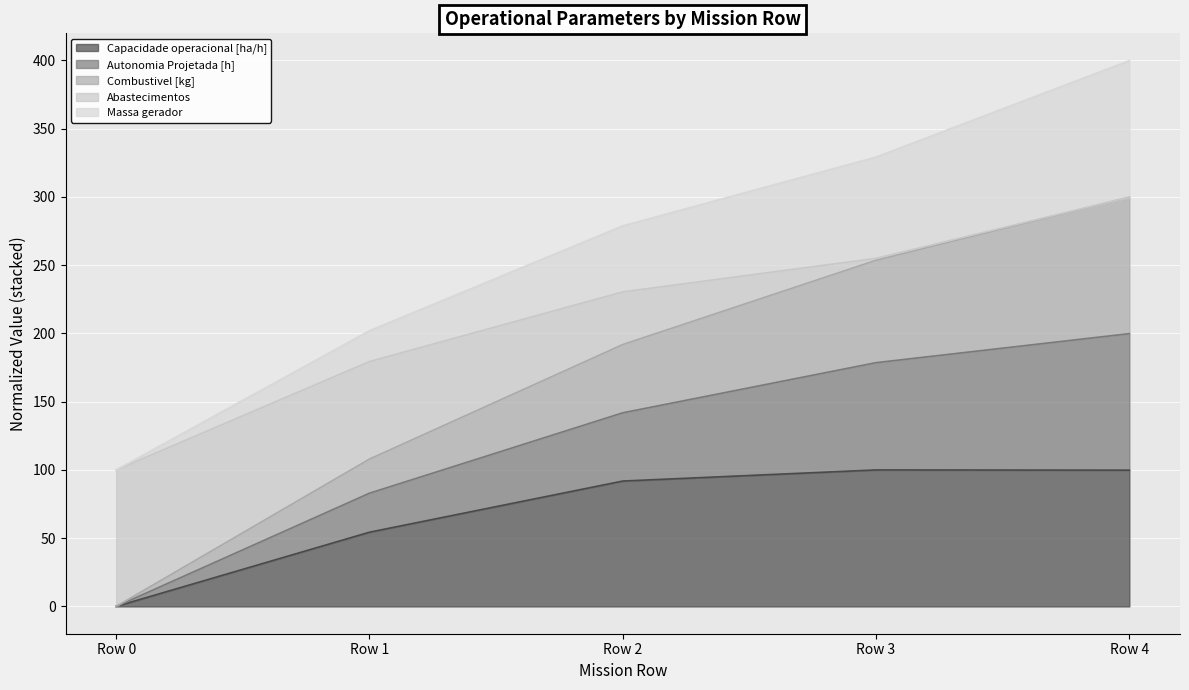

True or false: Autonomia Projetada [h] and Combustivel [kg] cross at least once.

False